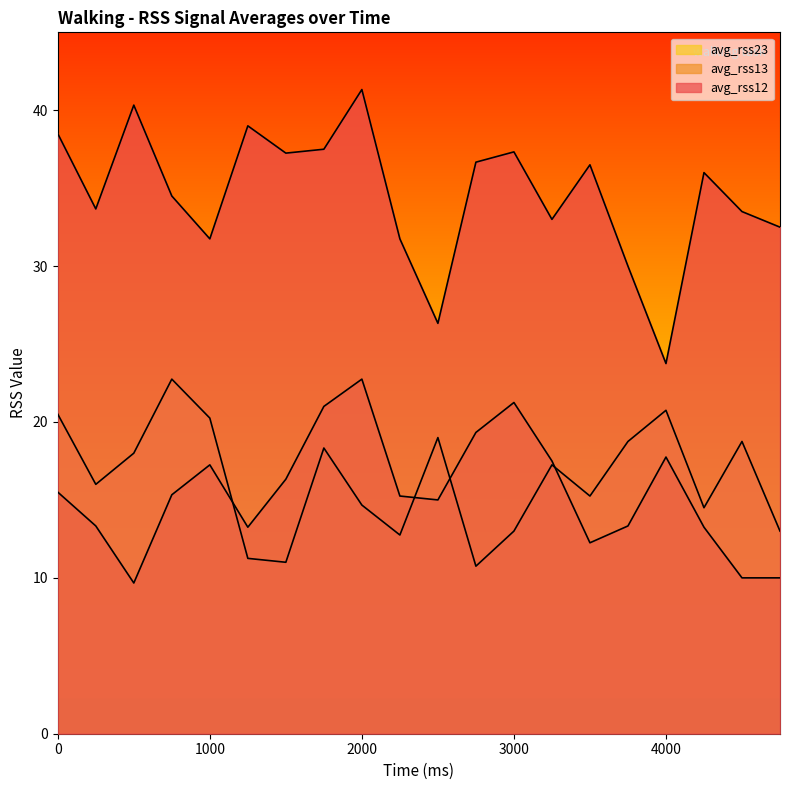

How many series are shown in this chart?

3